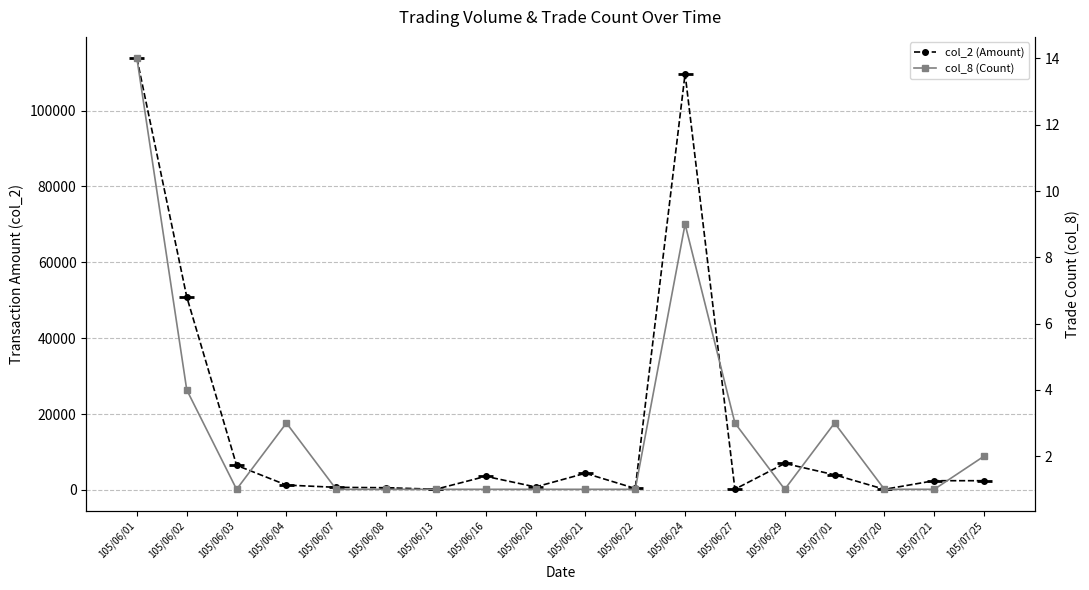

At which category does col_2 (Amount) reach its first local valley?

105/06/13